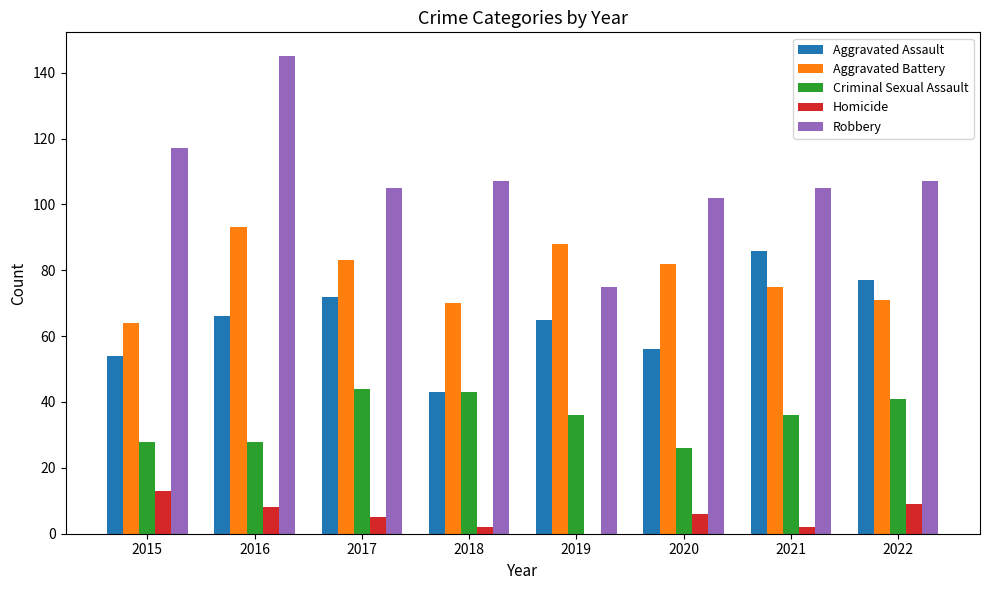

Reading left to right, extract all data points from this chart.

Aggravated Assault: 54	66	72	43	65	56	86	77
Aggravated Battery: 64	93	83	70	88	82	75	71
Criminal Sexual Assault: 28	28	44	43	36	26	36	41
Homicide: 13	8	5	2	0	6	2	9
Robbery: 117	145	105	107	75	102	105	107